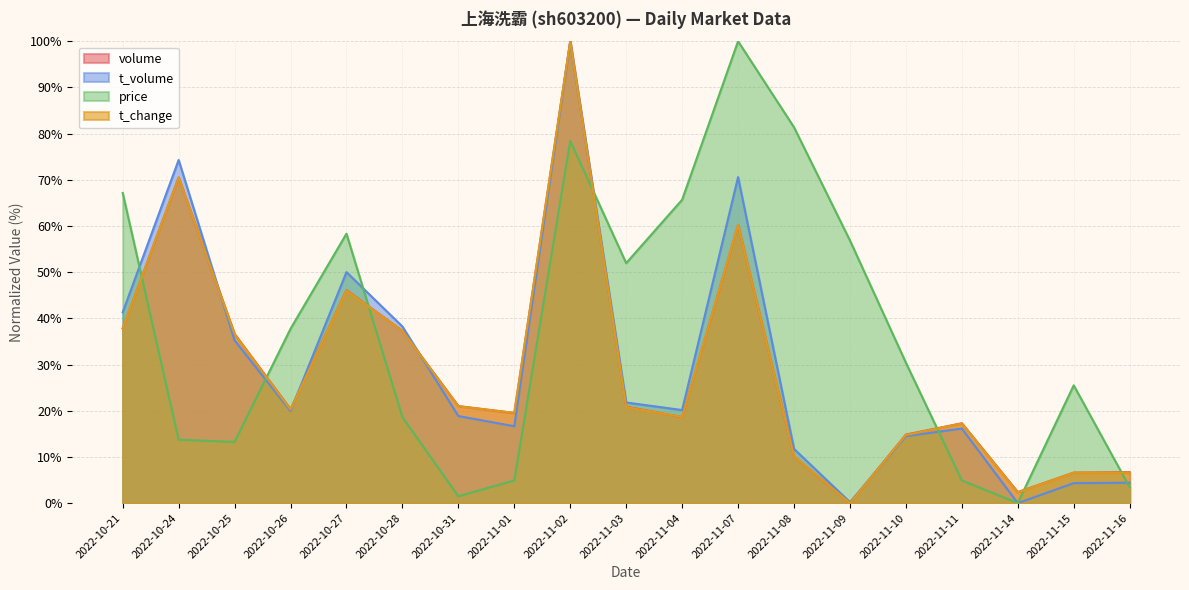

How many interior local peaks does the price series have?

4